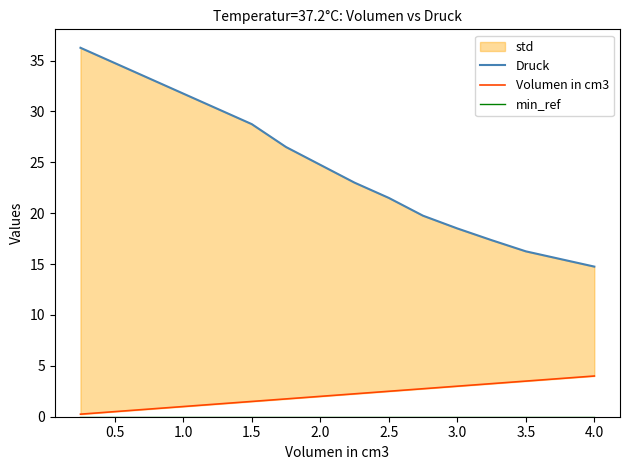

What is the minimum value for Volumen in cm3?

0.2